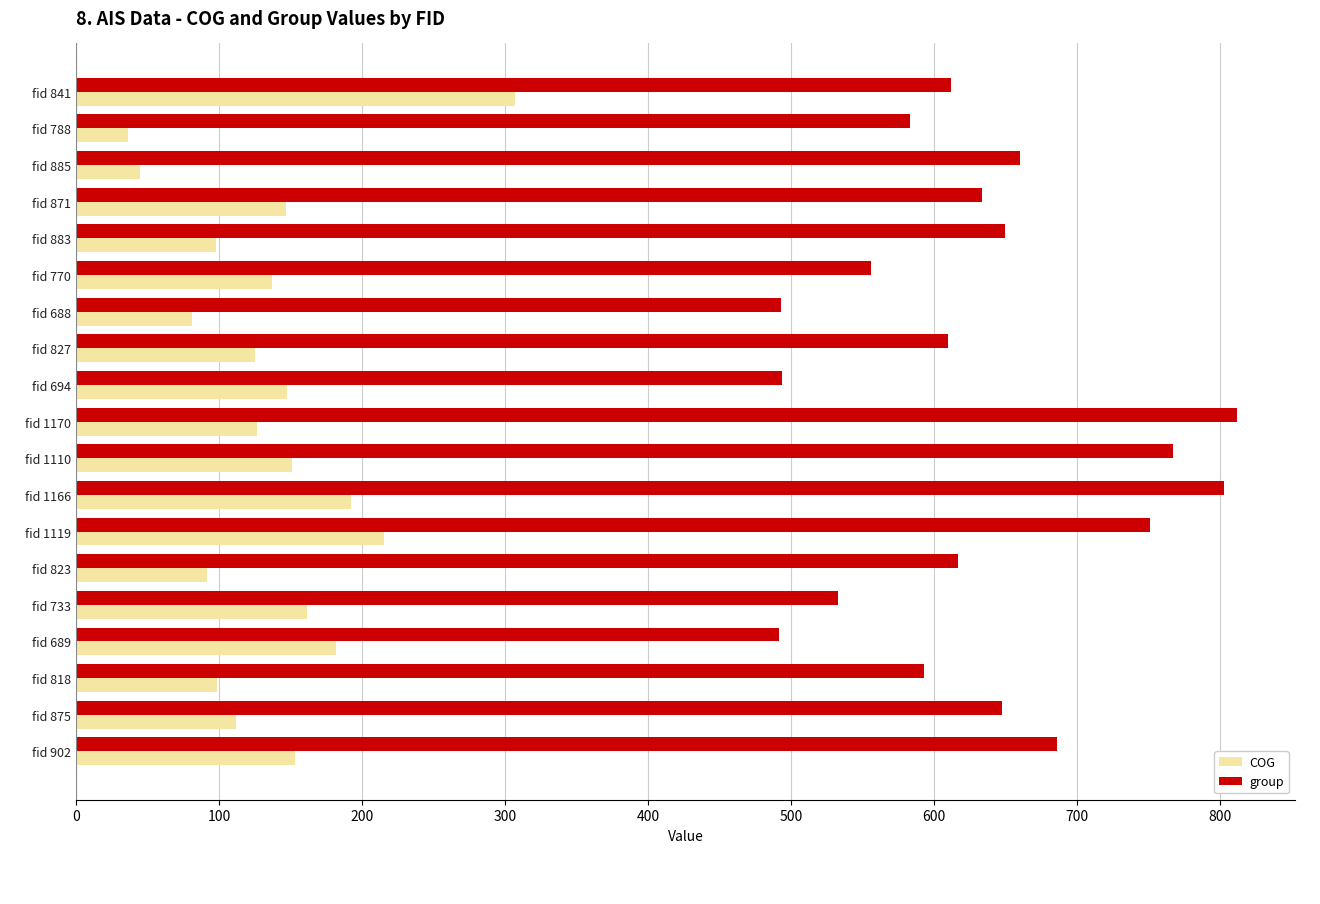

At which category is the sum across all series the highest?

fid 1166